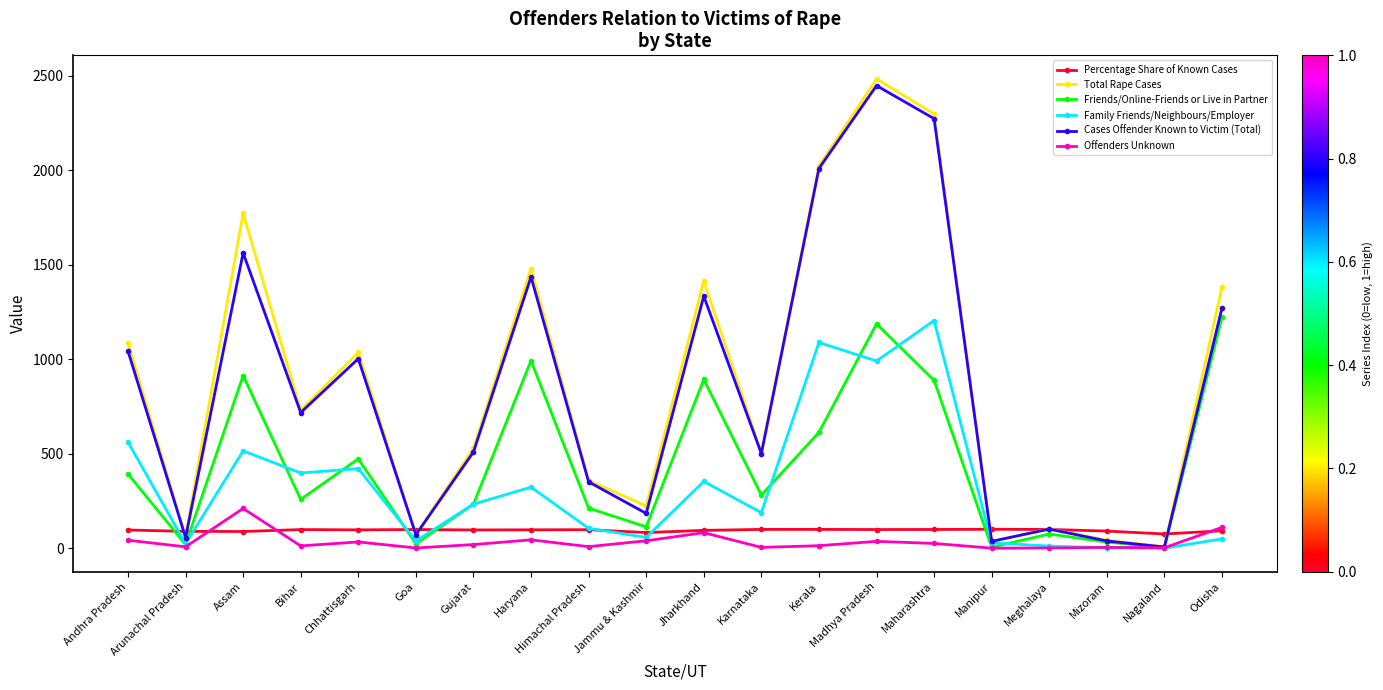

At which category does the chart reach its peak across all series?

Madhya Pradesh